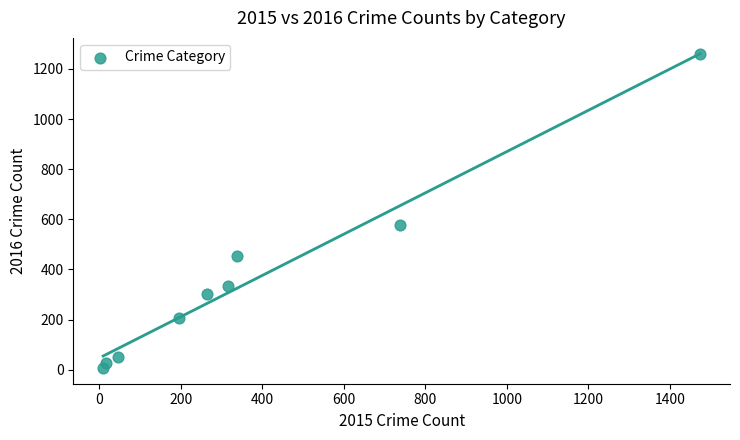

What is the range of X values (max minus min)?

1465